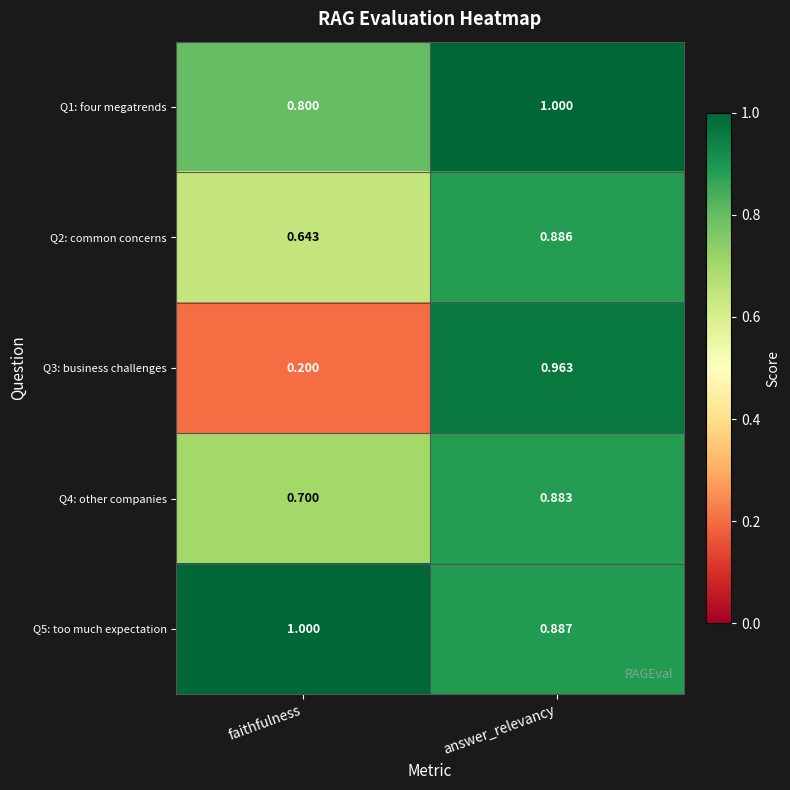

At which label is Q3: business challenges closest to 0?

faithfulness